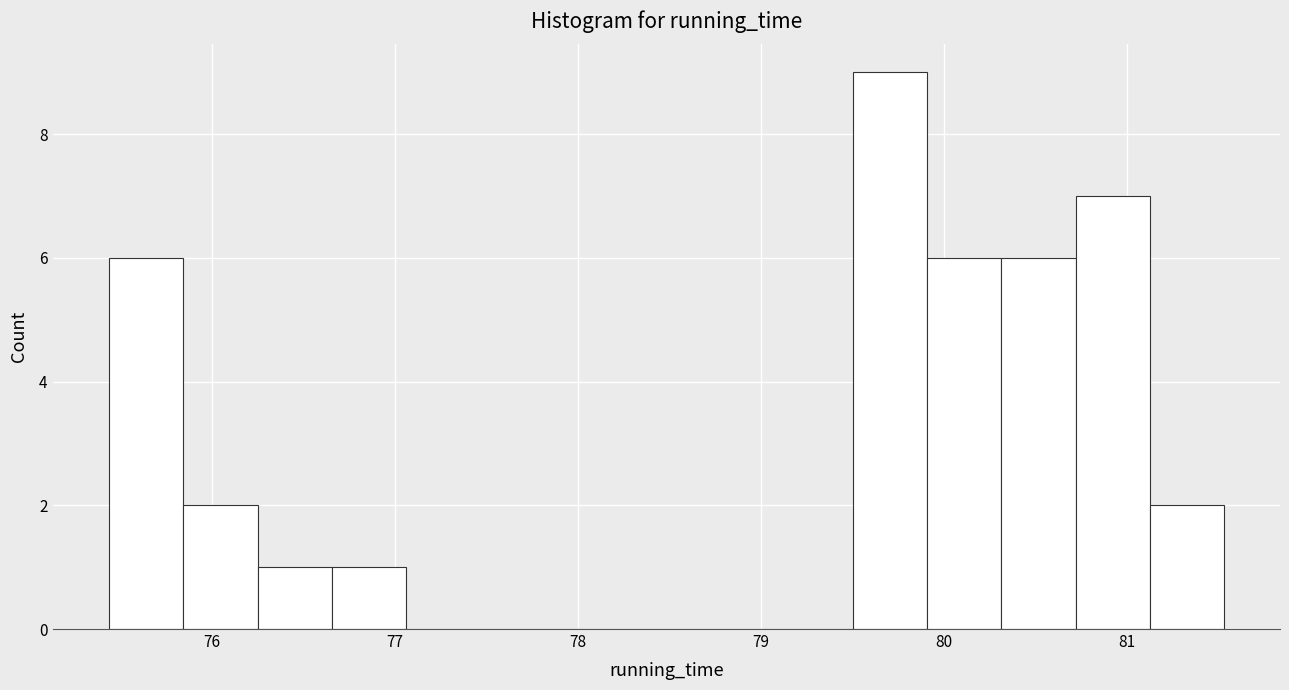

Reading left to right, transcribe this chart: for each bar, give the range it covers on the x-axis and its height. Neither the bar edges nor the heights are printed on the chart, so give them approximately, as read against the axes.

75.4 to 75.8: 6
75.8 to 76.3: 2
76.3 to 76.7: 1
76.7 to 77.1: 1
77.1 to 77.5: 0
77.5 to 77.9: 0
77.9 to 78.3: 0
78.3 to 78.7: 0
78.7 to 79.1: 0
79.1 to 79.5: 0
79.5 to 79.9: 9
79.9 to 80.3: 6
80.3 to 80.7: 6
80.7 to 81.1: 7
81.1 to 81.5: 2